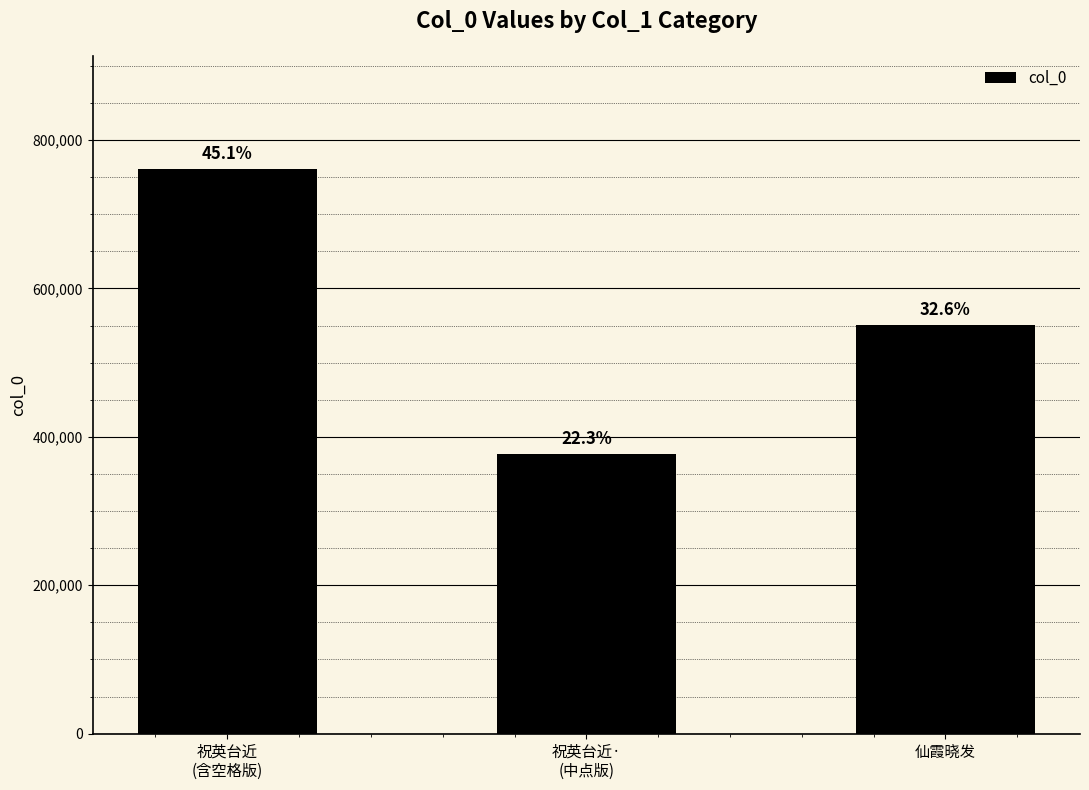

Between 祝英台近
(含空格版) and 祝英台近·
(中点版), which is larger?

祝英台近
(含空格版)